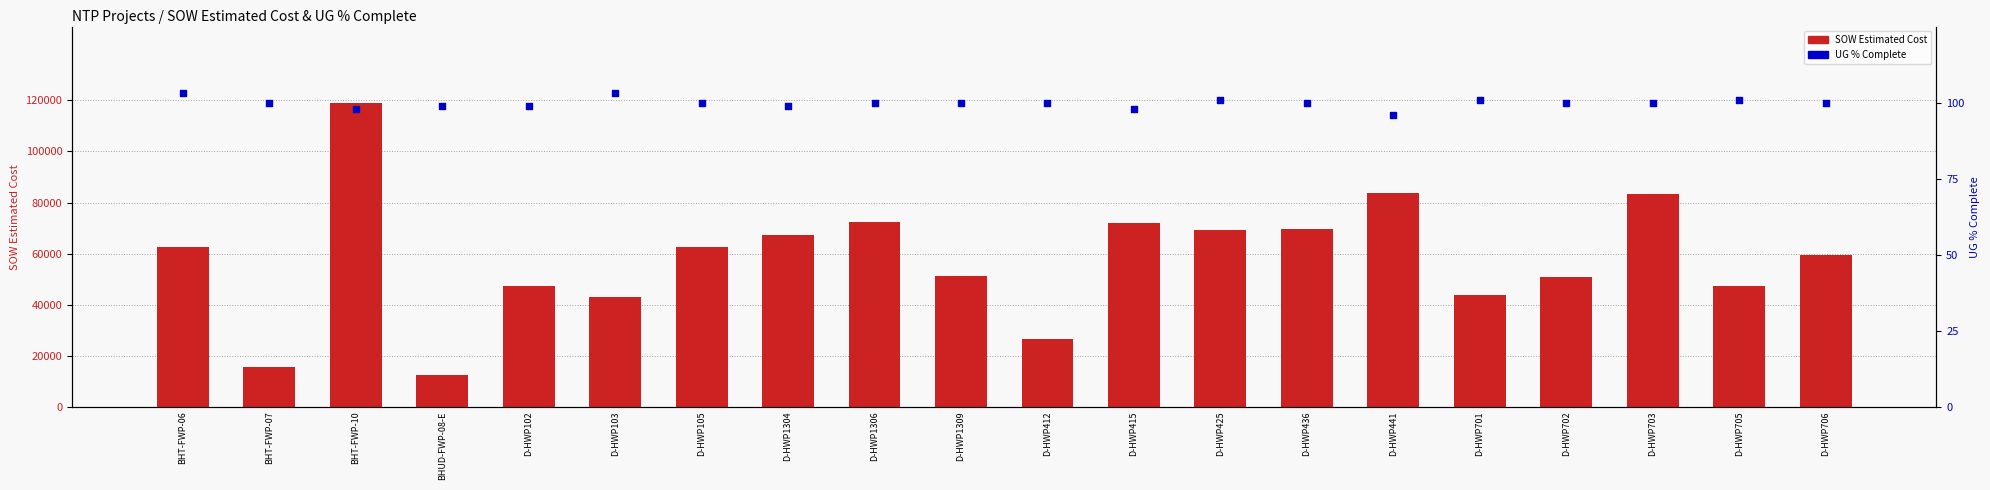

Which series has the largest total across all categories?

SOW Estimated Cost